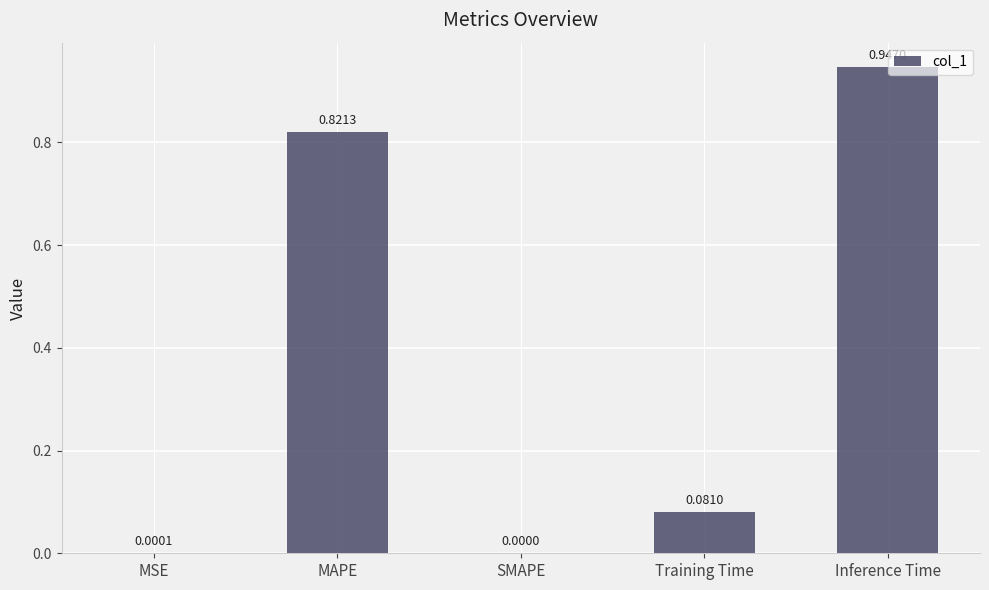

What is the sum of all values?

1.8